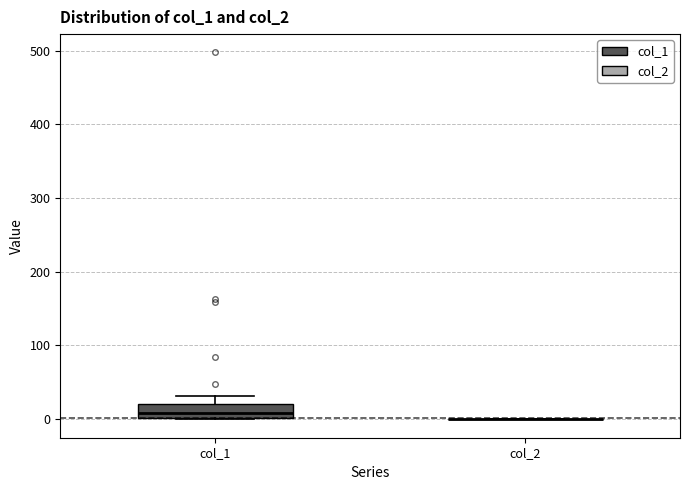

Reading left to right, transcribe this box plot: for each box, give where its median line is, the range the box spans, and where its two whiskers end, as read against the y-axis. The values are not printed on the chart, so give them approximately, as read against the axis.

col_1: median 10, box 0 to 20, whiskers 0 to 30
col_2: box collapsed to a line at 0, whiskers 0 to 0